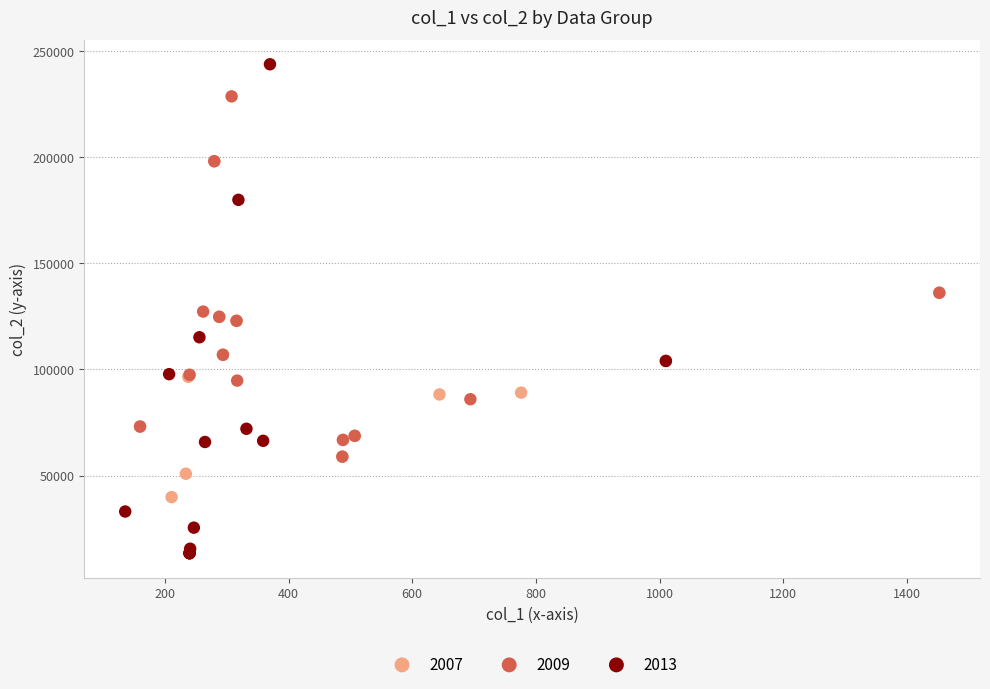

Which series reaches the maximum Y coordinate?

2013